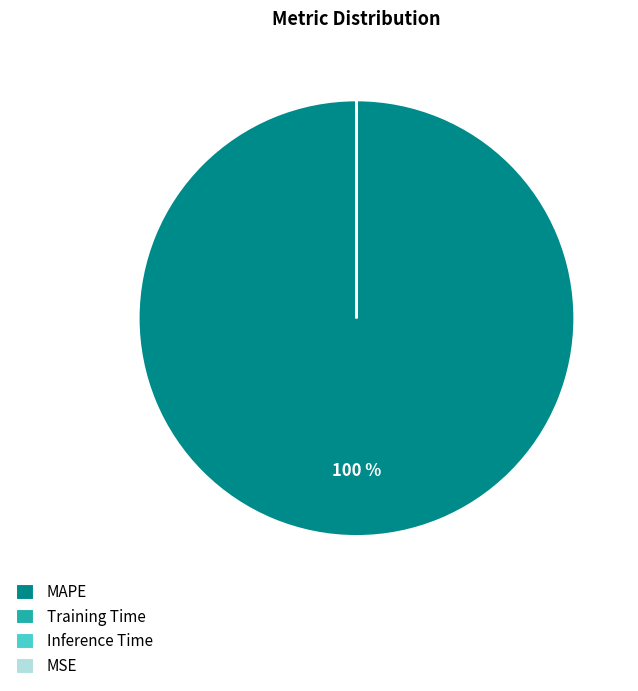

To the nearest percent, what percentage of the pie is MAPE?

100%